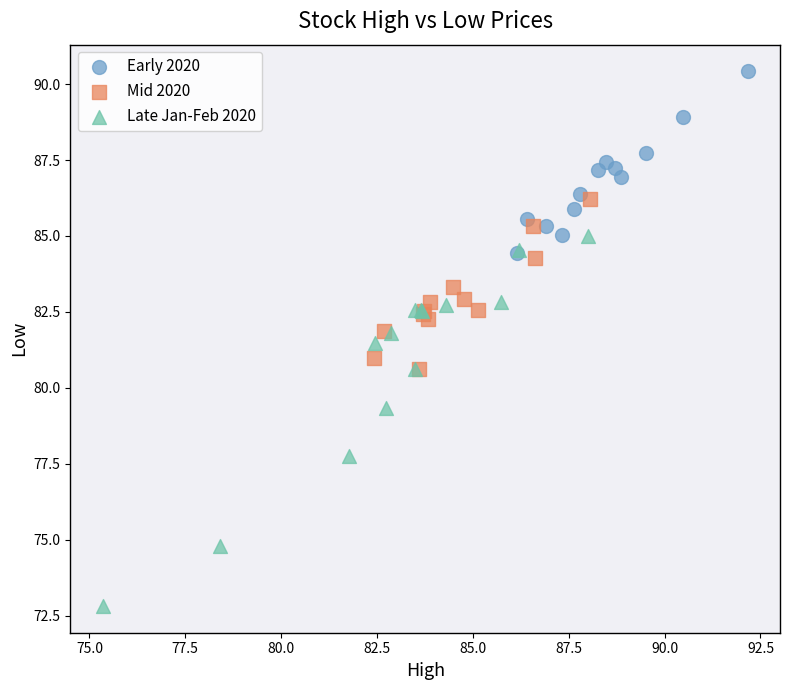

Which series has the widest spread of Y values?

Late Jan-Feb 2020